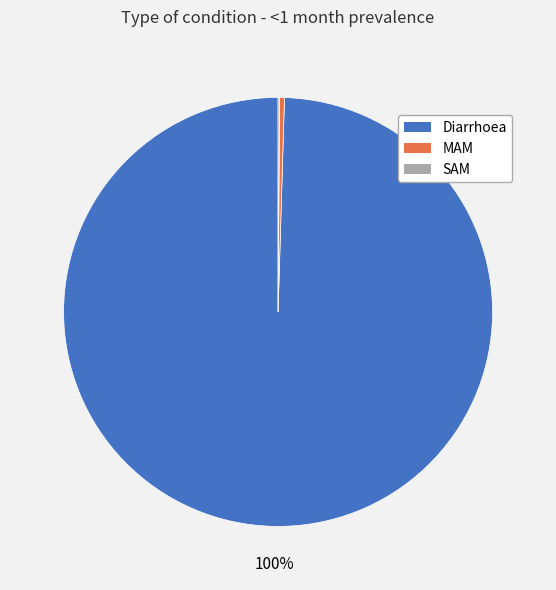

Which category has the biggest portion of the pie?

Diarrhoea